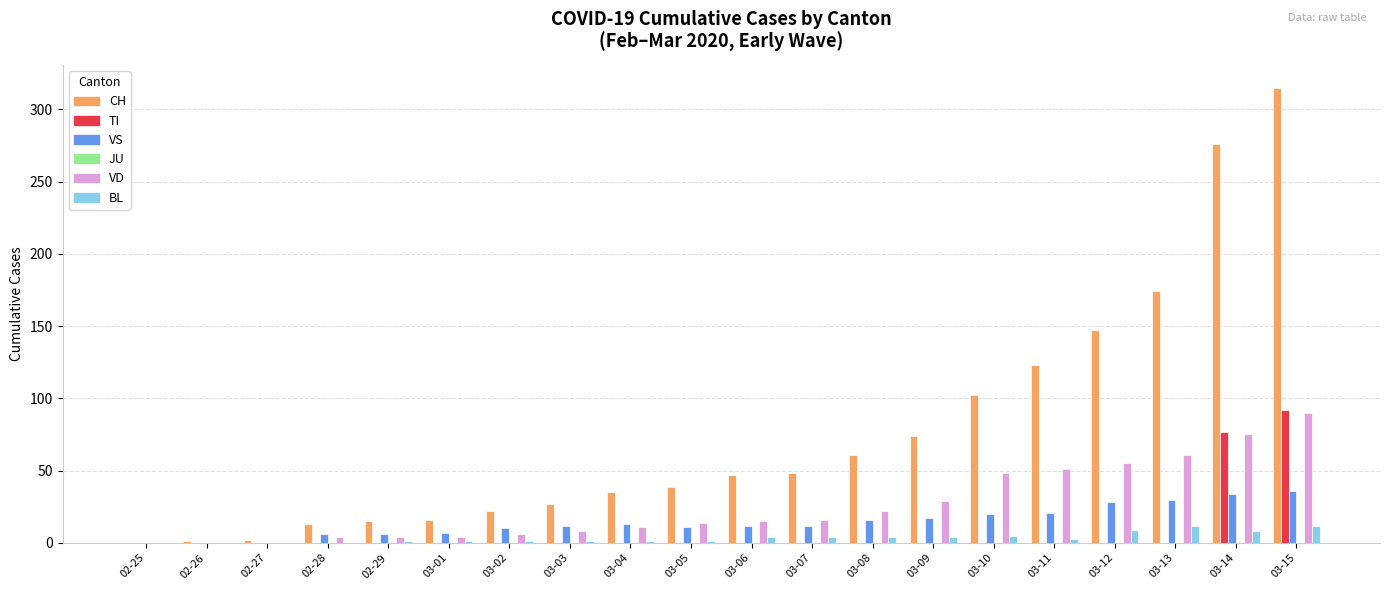

Are the bars grouped side by side (vs. stacked)?

Yes